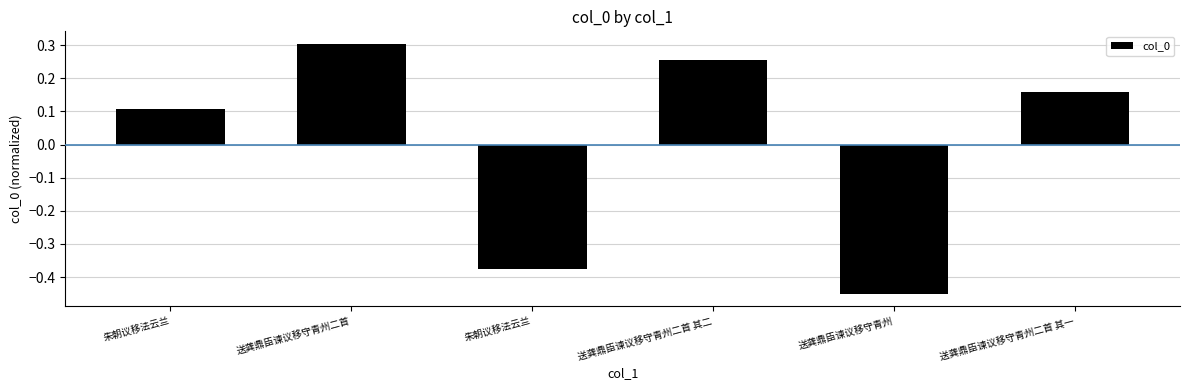

What is the label of the 3rd bar from the left?

朱朝议移法云兰